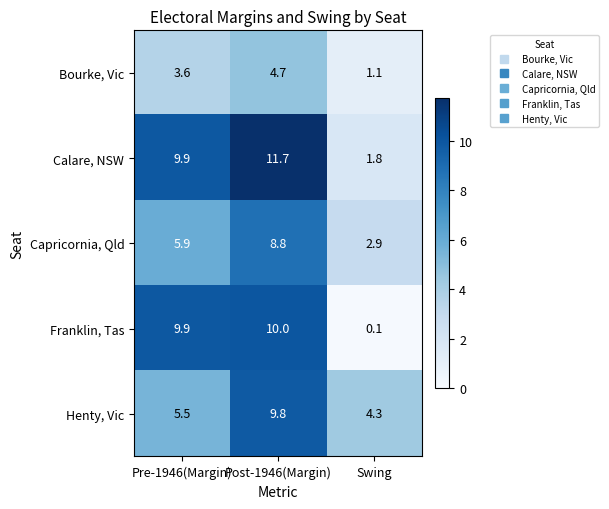

What is the minimum value for Henty, Vic?

4.3